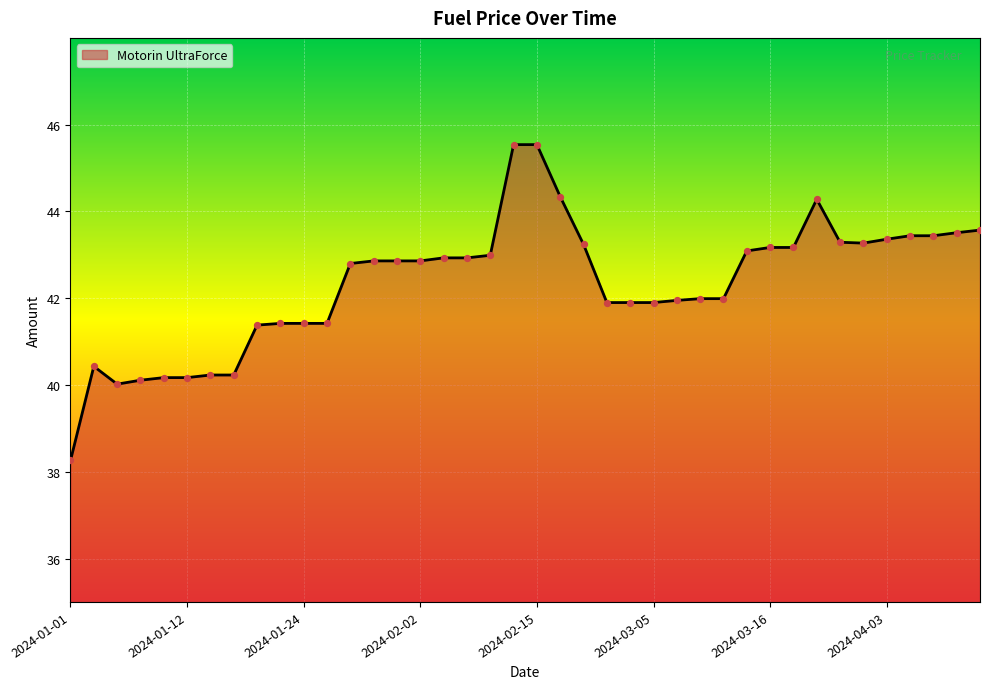

What is the minimum value shown in the chart?

38.3